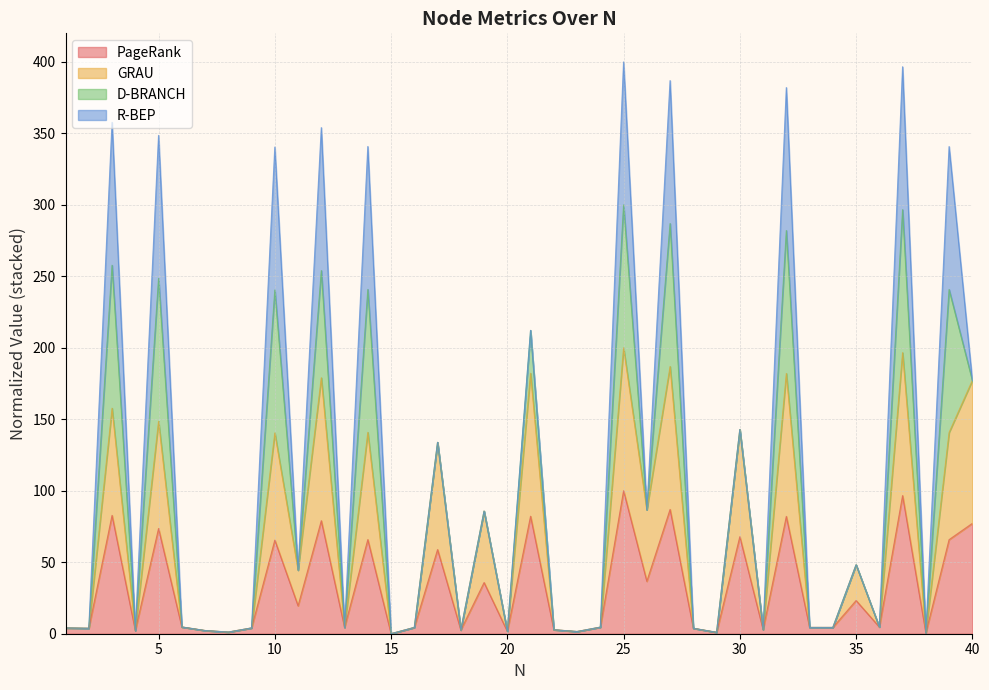

At which category is the sum across all series the highest?

25